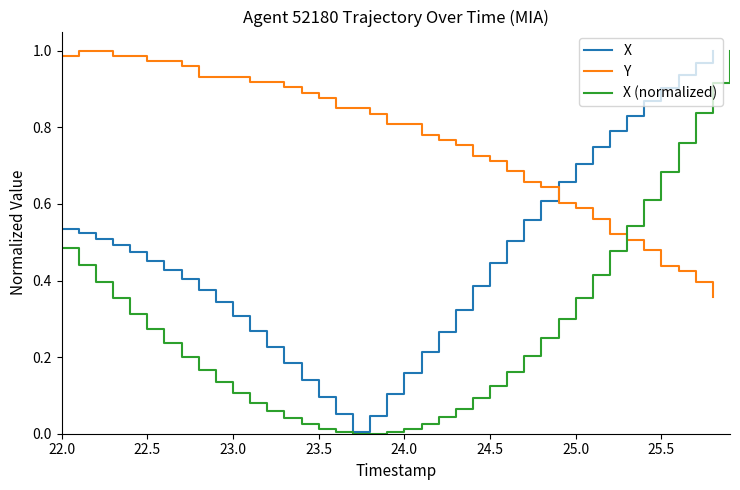

How many points are lower than both their immediate neighbors (excluding endpoints)?

1